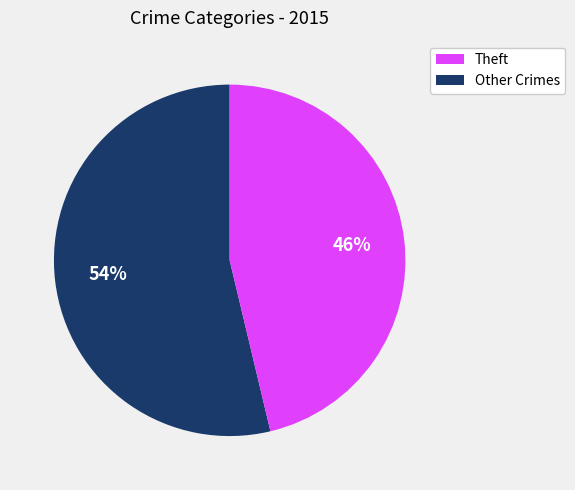

To the nearest percent, what is the average slice percentage?

50%